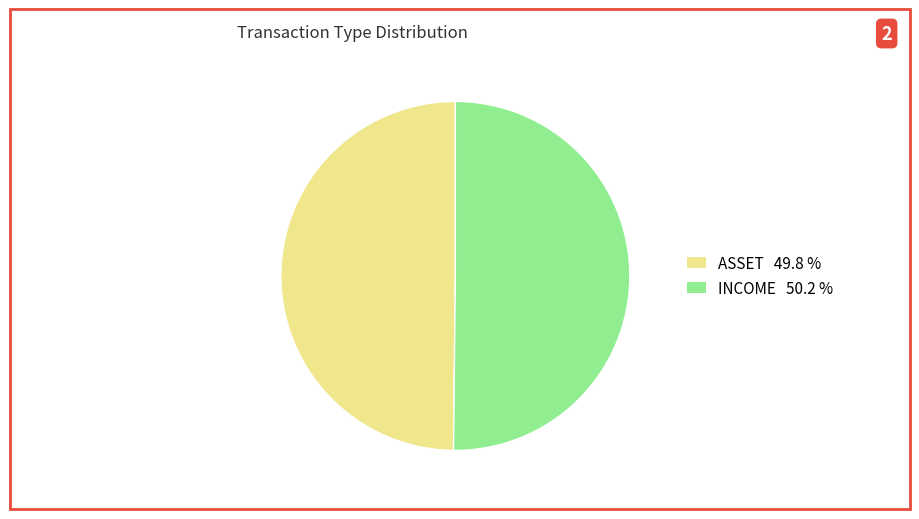

What is the ratio of the value at ASSET to the value at INCOME?

1.0